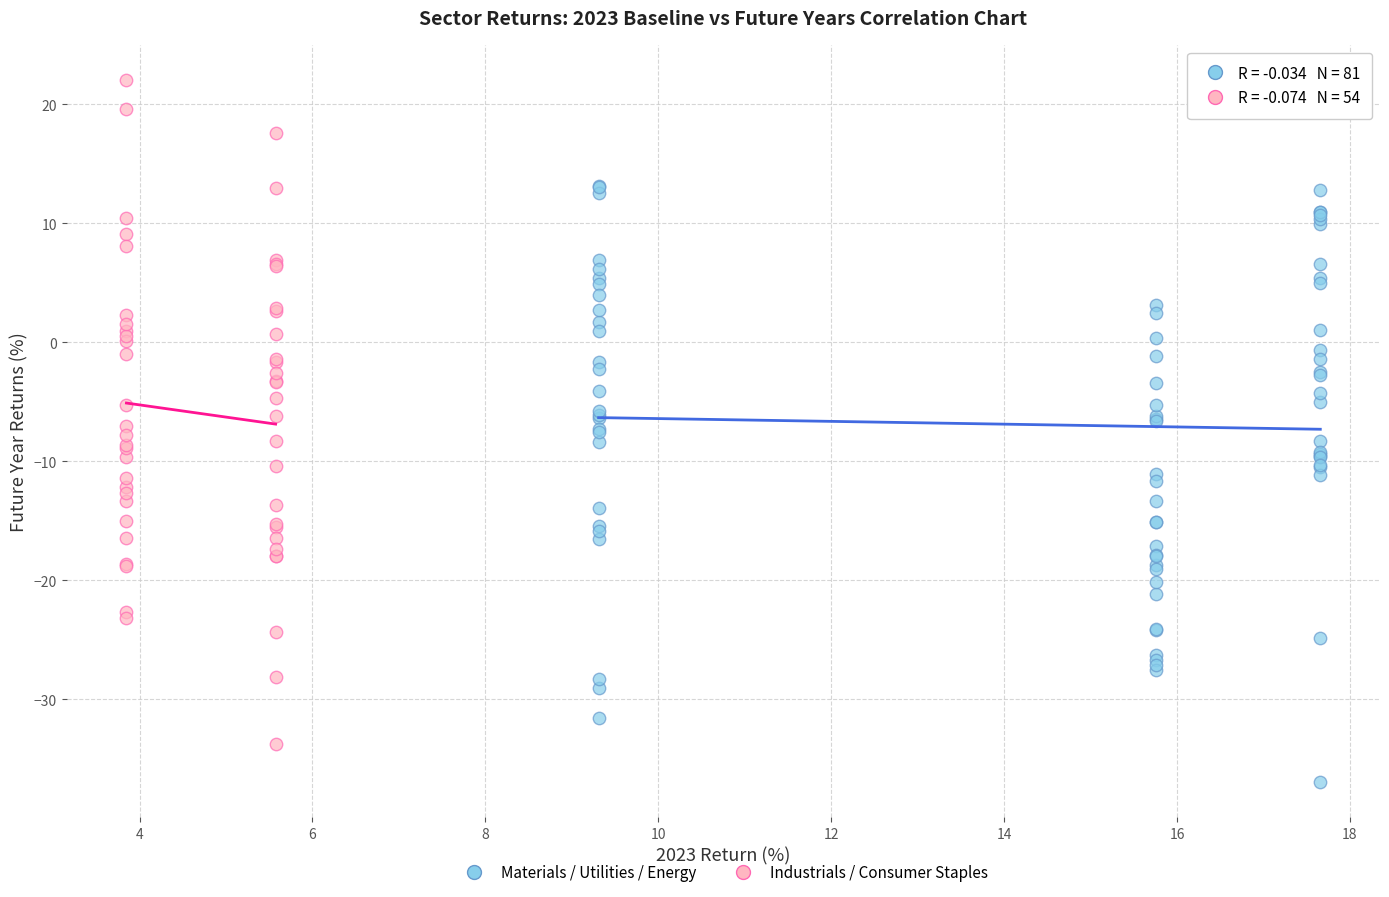

Which series reaches the maximum Y coordinate?

Industrials / Consumer Staples